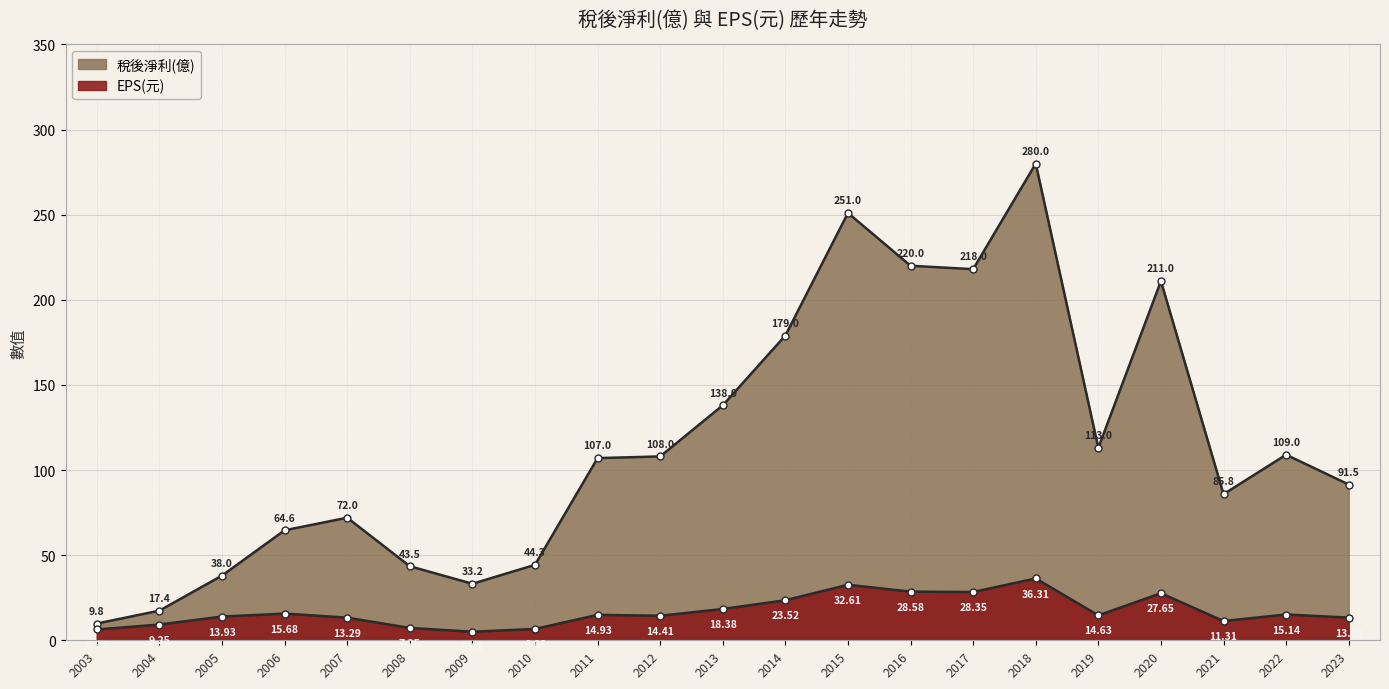

Is the value of EPS(元) at 2009 greater than the value of 稅後淨利(億) at 2013?

No